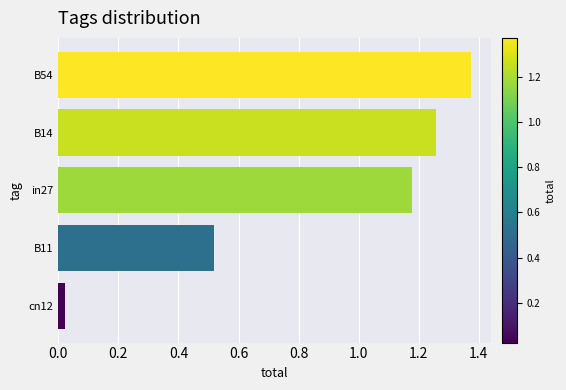

Is it true that the value at B14 is 1.8?

False